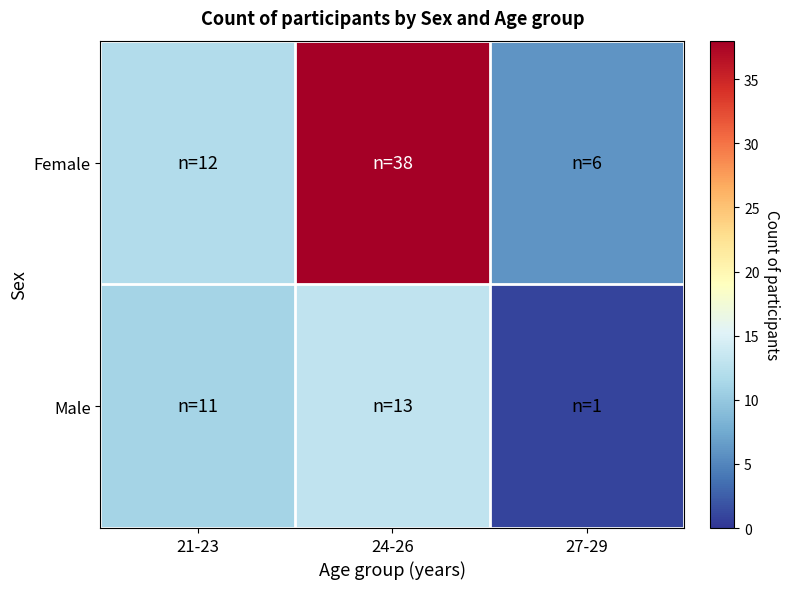

How many categories are shown in the chart?

3